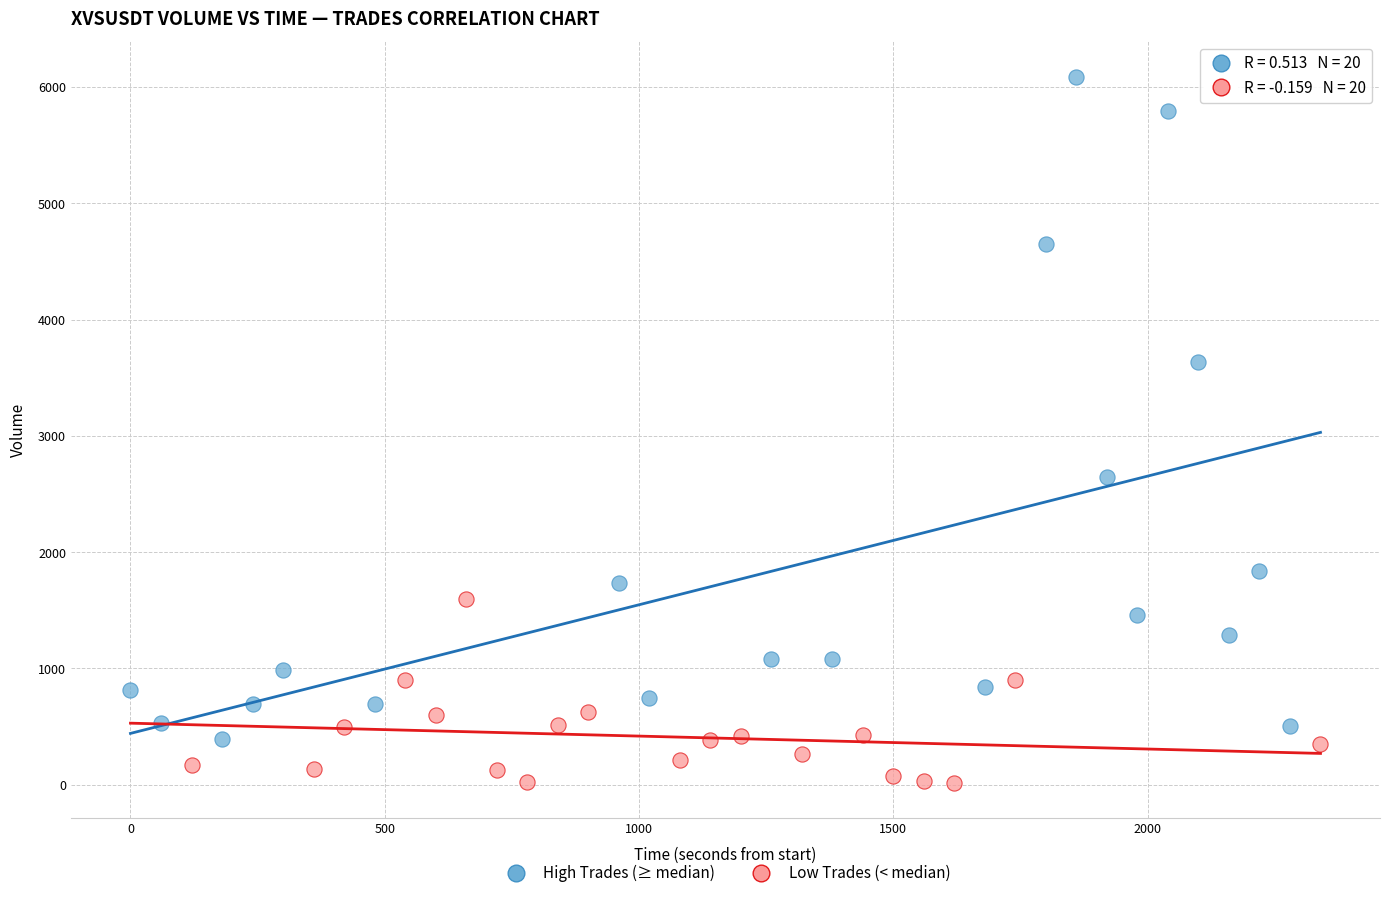

Which series reaches the minimum Y coordinate?

Low Trades (< median)